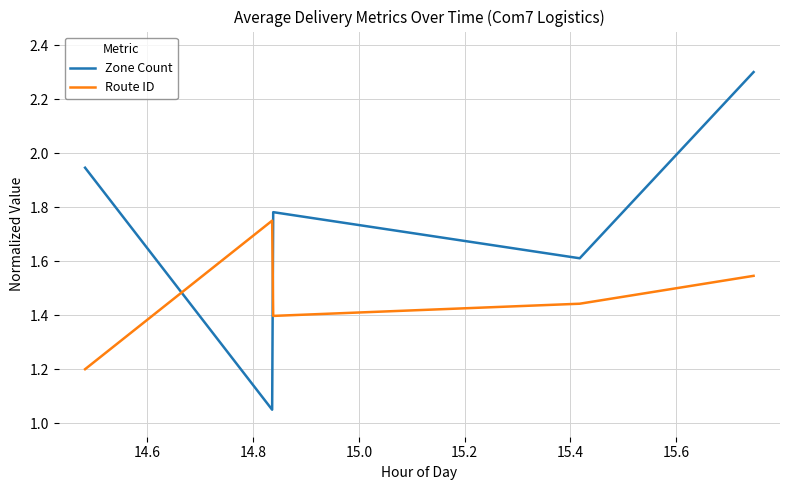

Which series has the largest total across all categories?

Zone Count